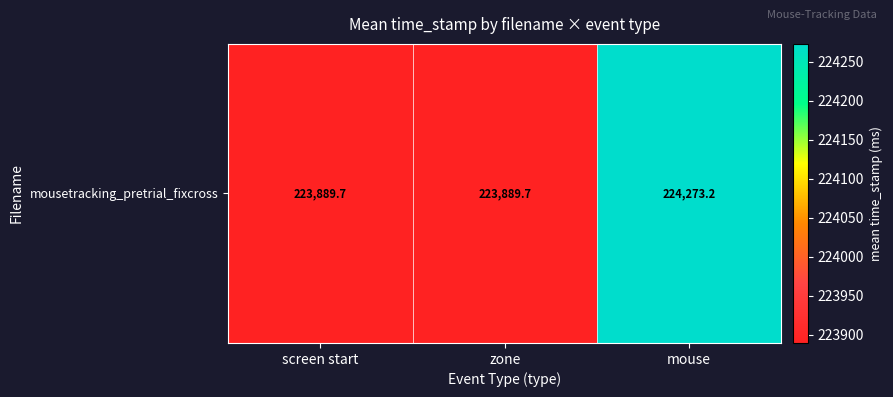

Rank the categories by value from highest to lowest.

mouse, screen start, zone